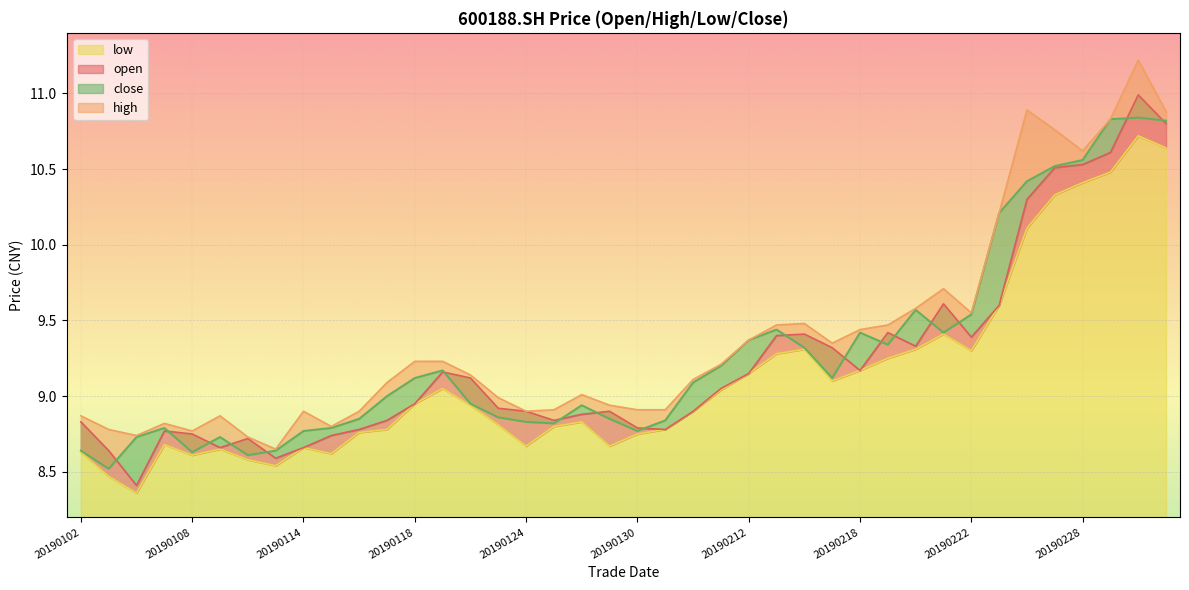

Rank the series by their maximum value, from lowest to highest.

low, close, open, high